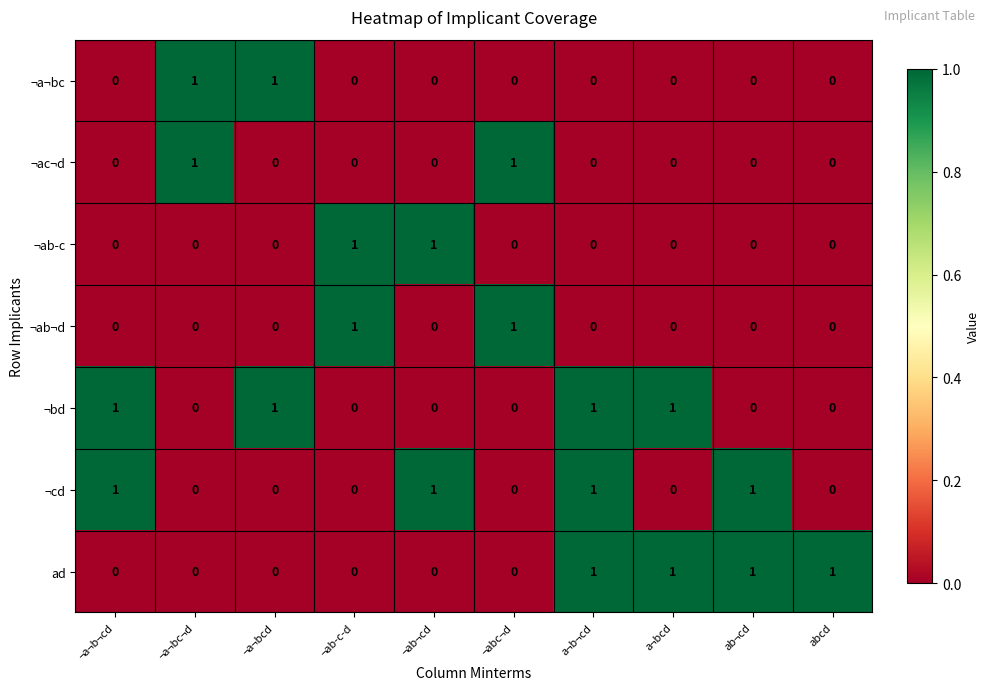

Count the ¬ac¬d values in the range 0 to 1.

10